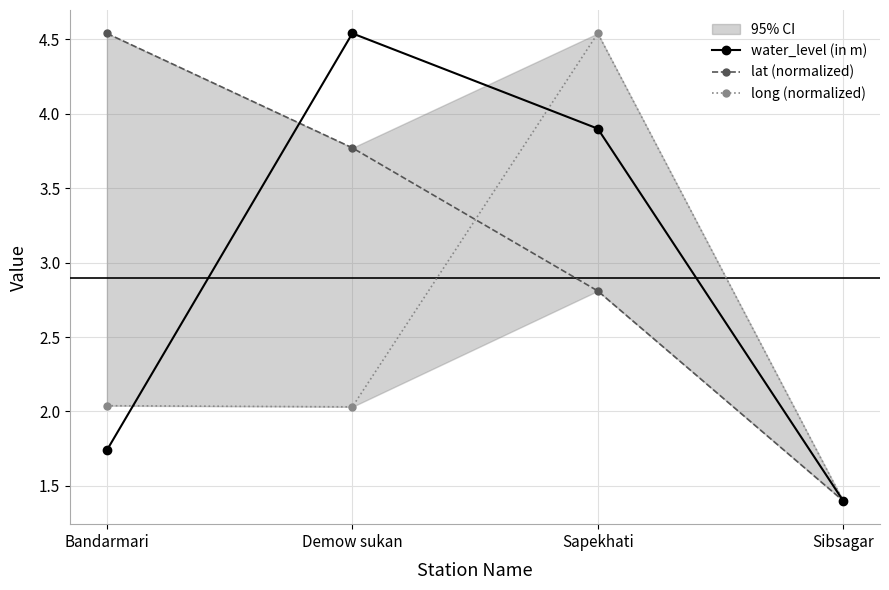

Between which two adjacent categories do lat (normalized) and water_level (in m) first intersect?

Bandarmari and Demow sukan